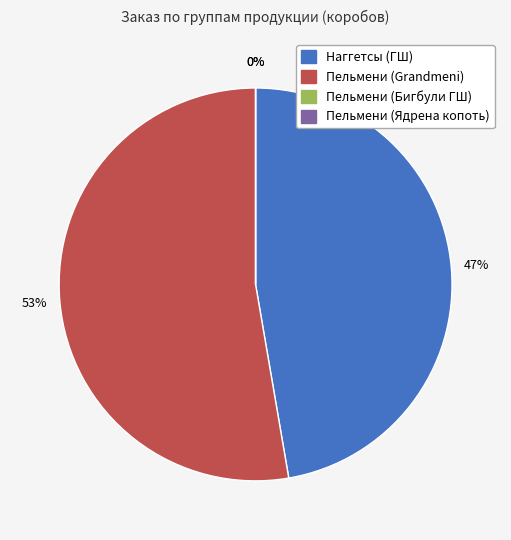

What percentage is the Наггетсы (ГШ) slice, to the nearest percent?

47%